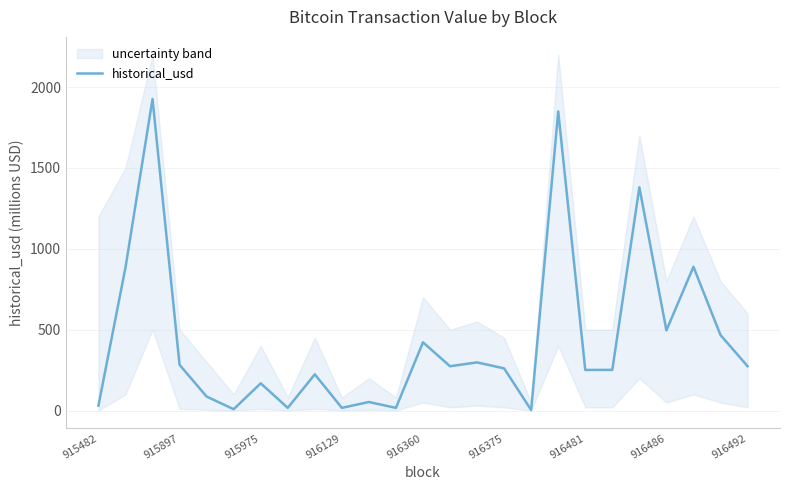

The historical_usd series shows 495.5 at 916486. True or false?

True